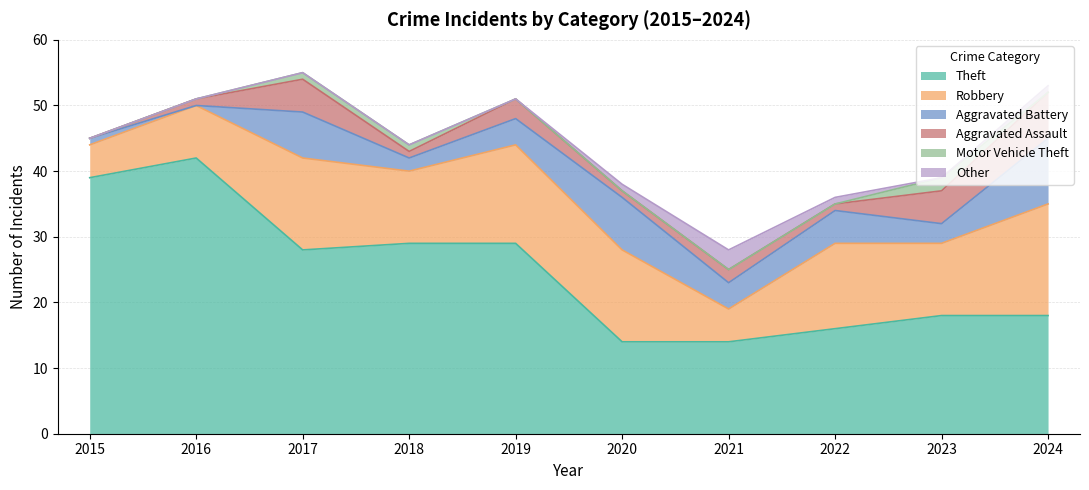

Which category has the highest value across all series?

2016